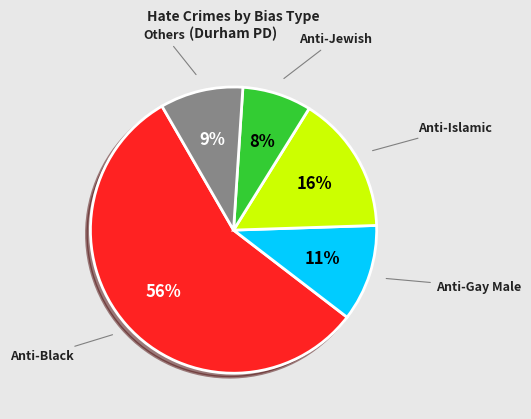

Is there any slice that represents more than half of the pie?

Yes